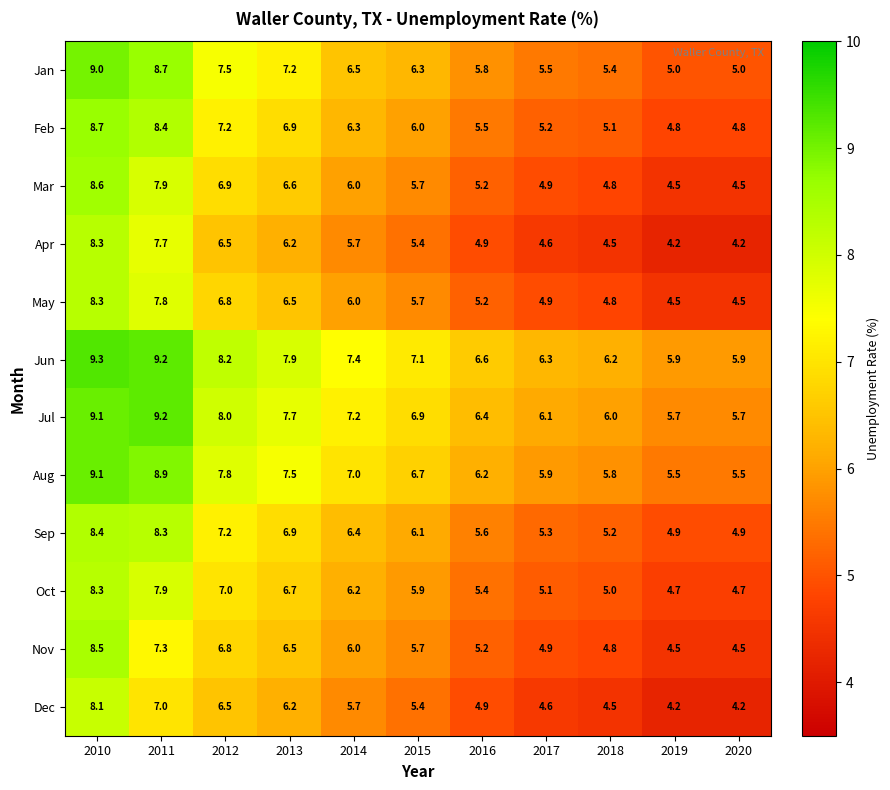

The Mar series shows 1.8 at 2019. True or false?

False